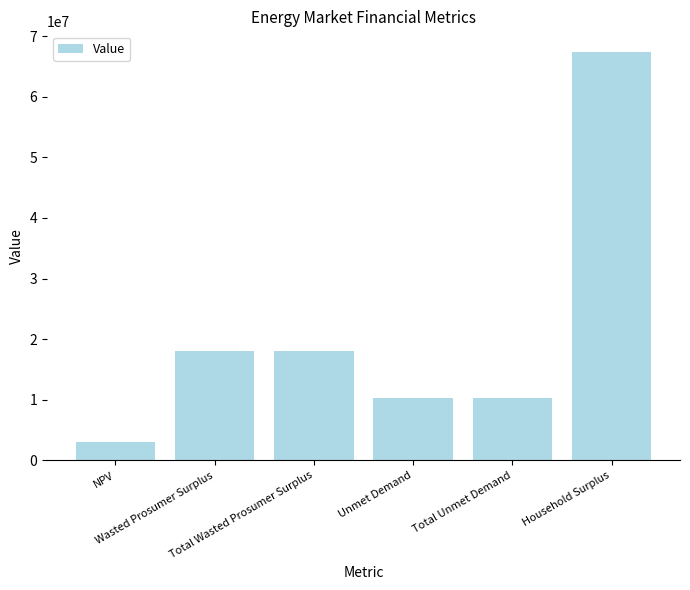

Count the number of data series in this chart.

1